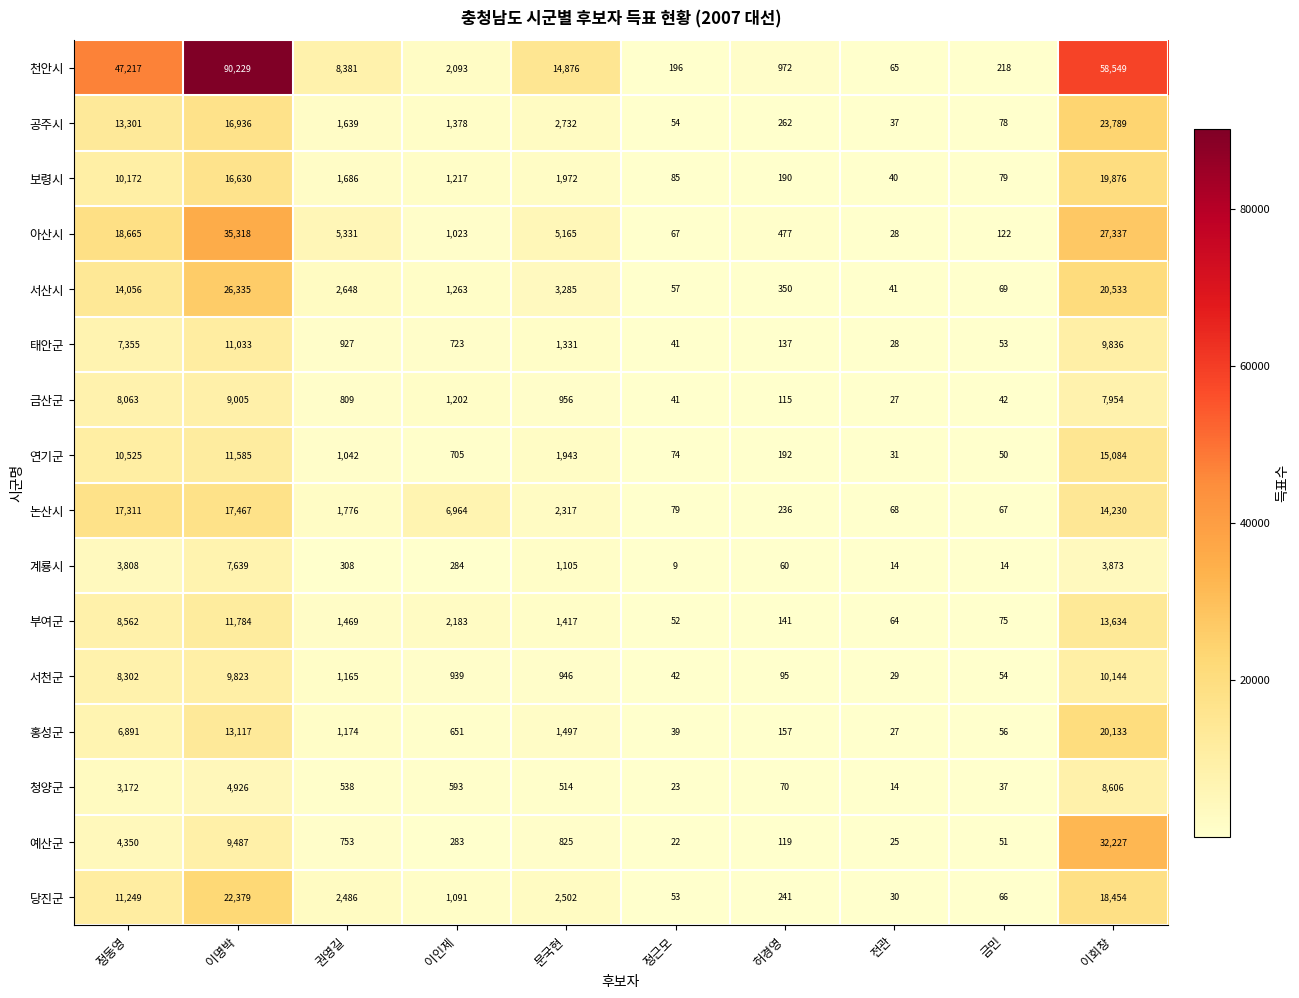

How many distinct data groups are displayed?

16